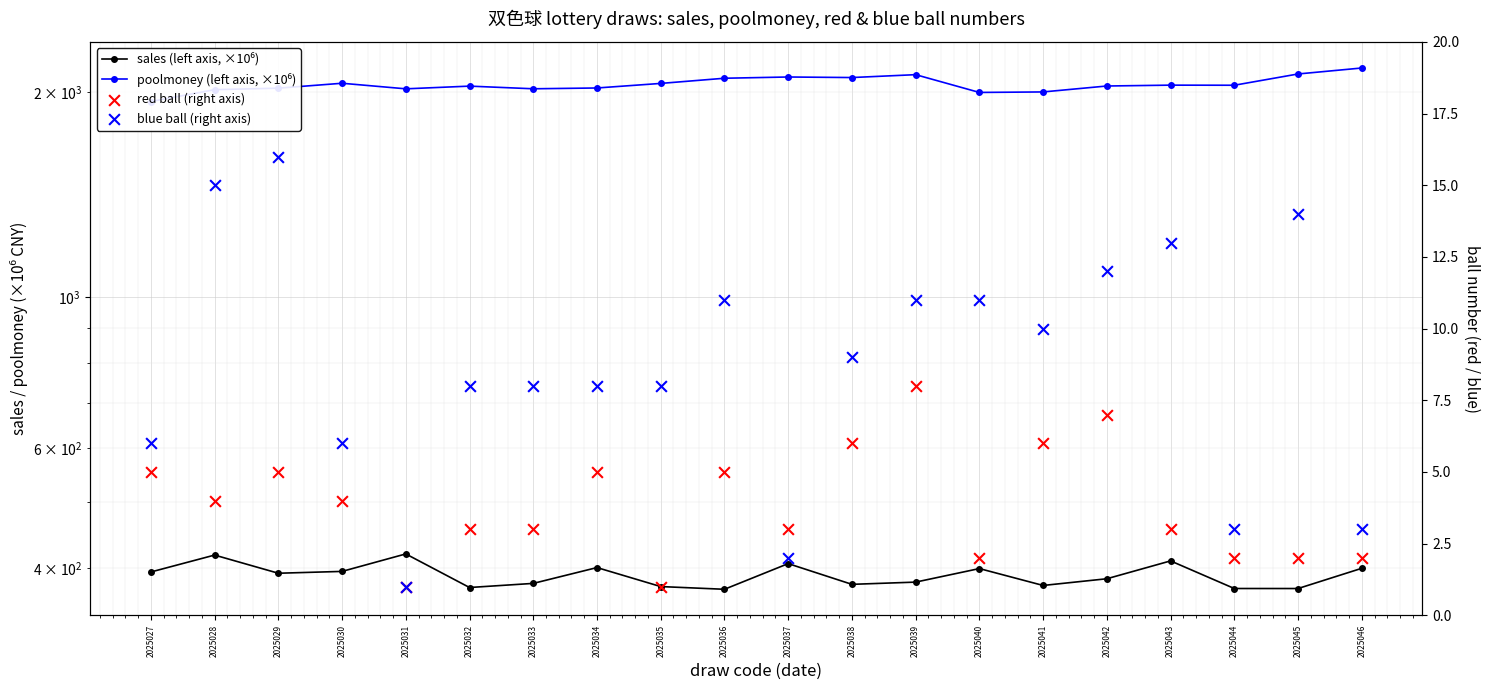

Which series has the widest spread of Y values?

poolmoney (left axis, ×10⁶)